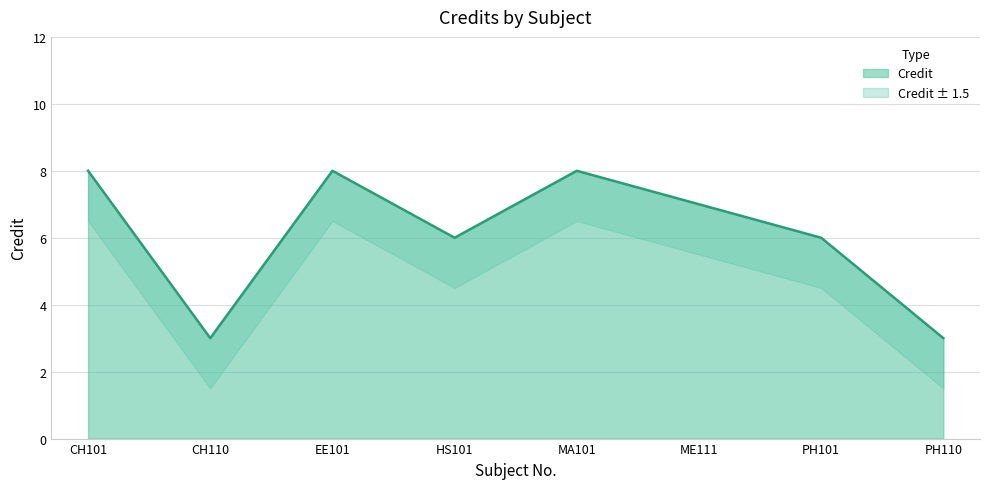

Approximately how many times larger is the value at EE101 compared to CH101?

1.0